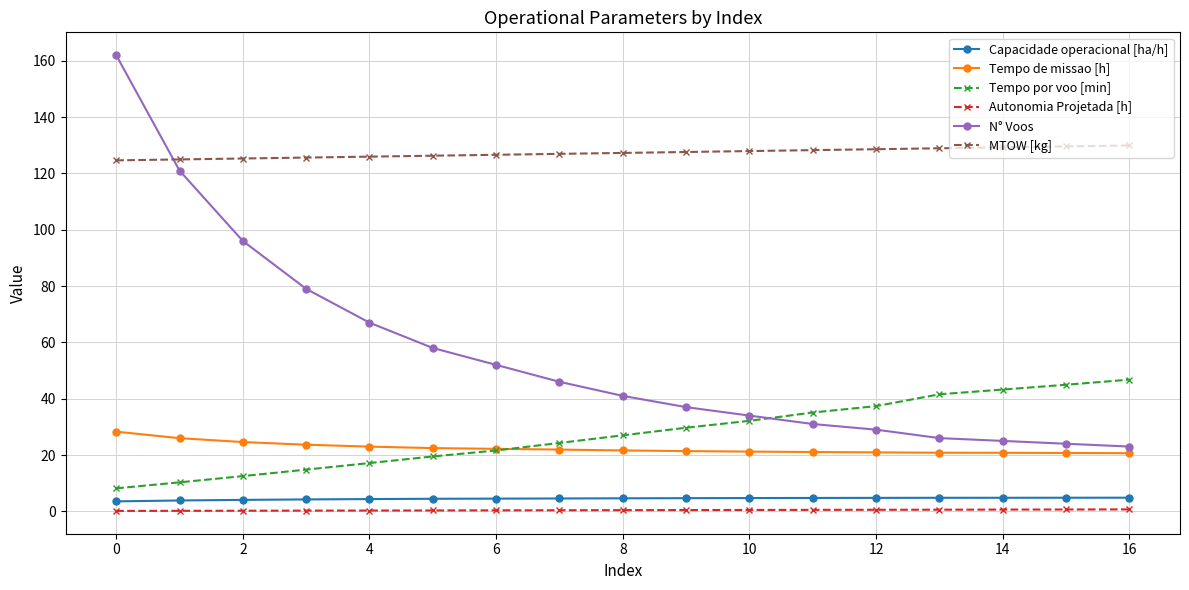

Count the number of data series in this chart.

6